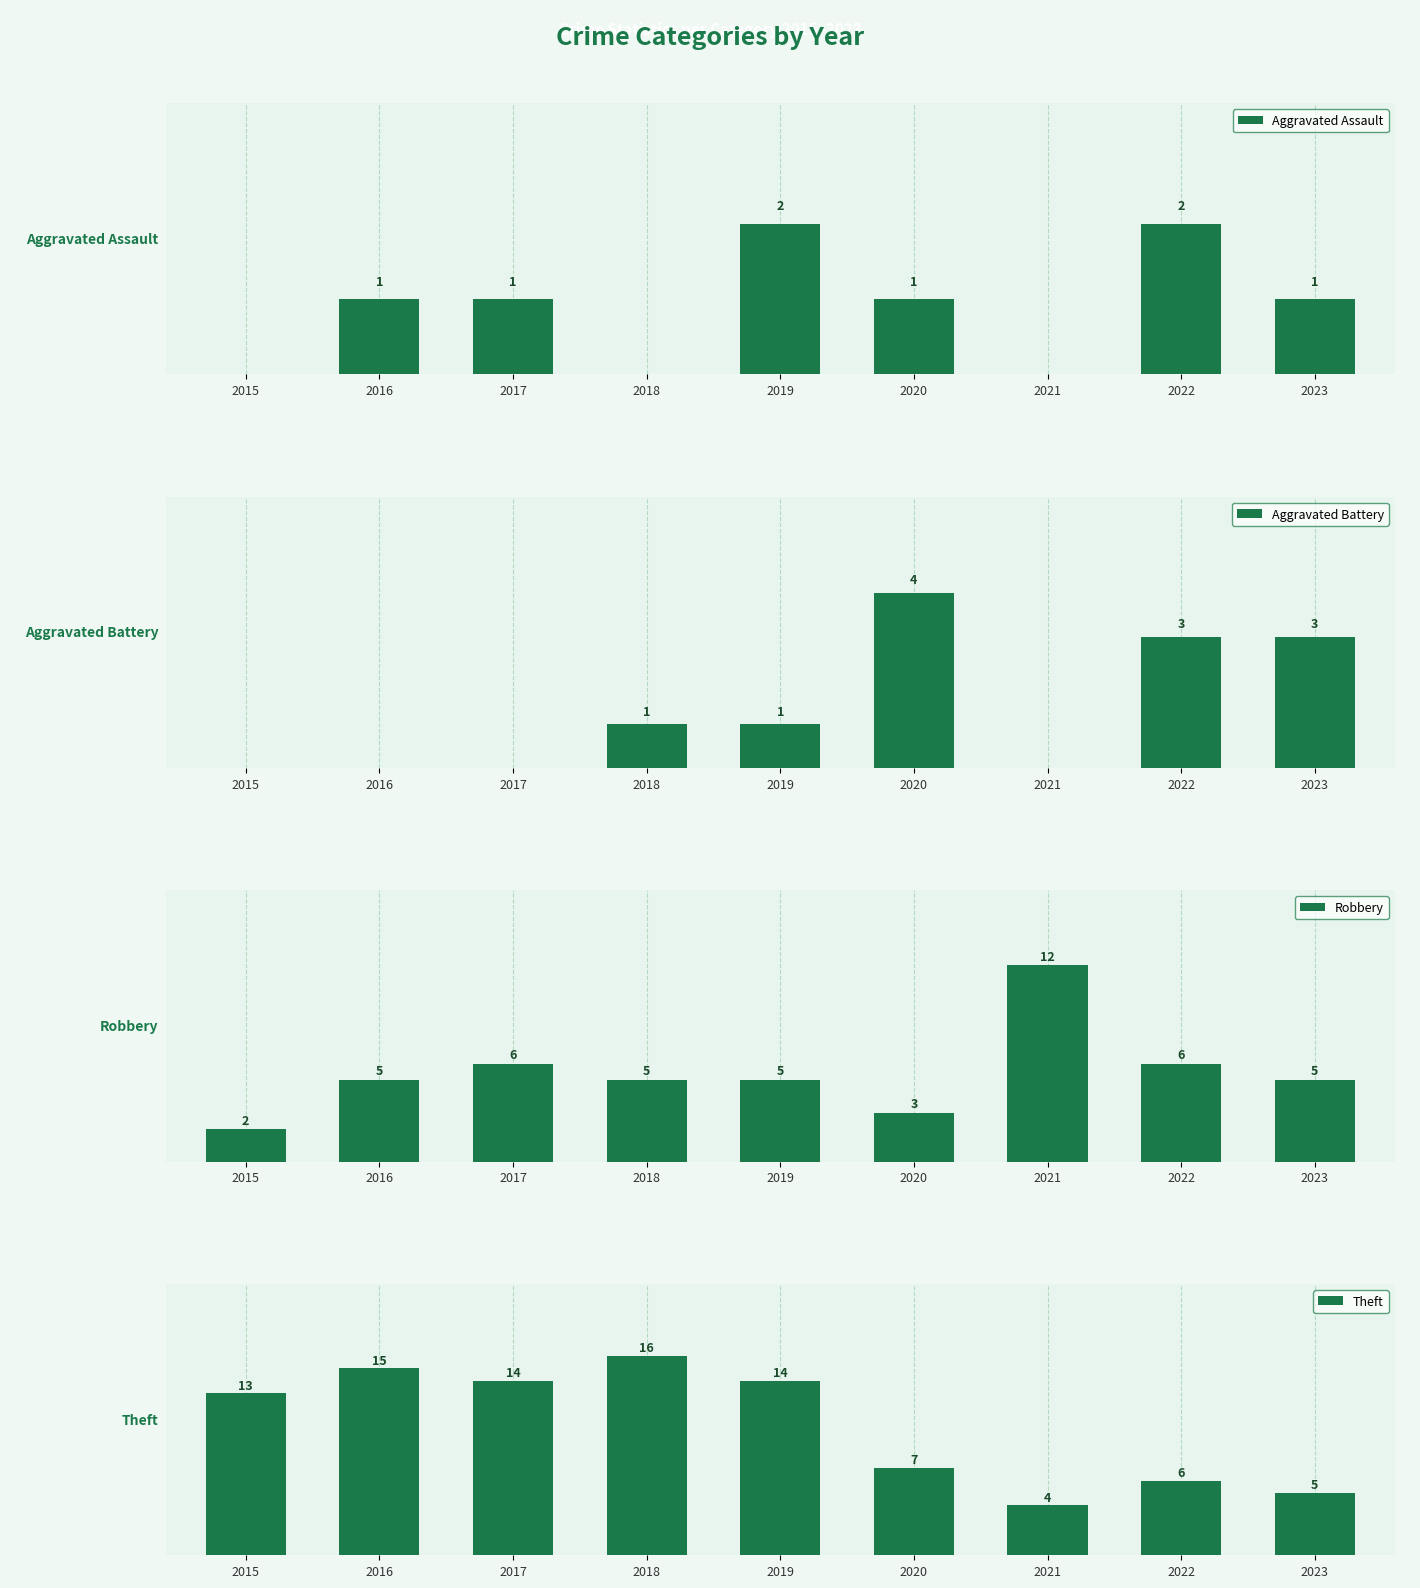

List the series in order of their peak value, highest first.

Theft, Robbery, Aggravated Battery, Aggravated Assault